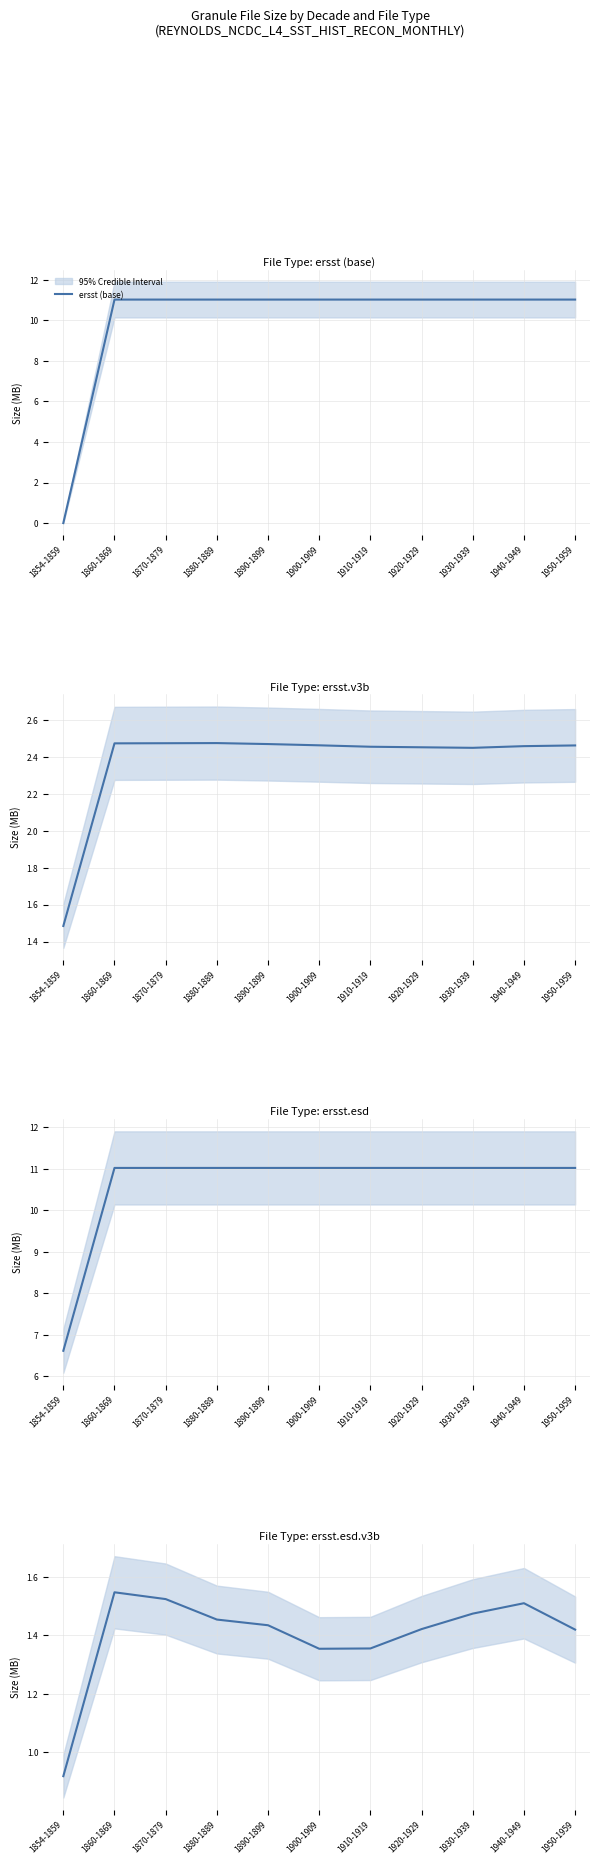

The value of ersst (base) at 1854-1859 is 0.0. True or false?

True